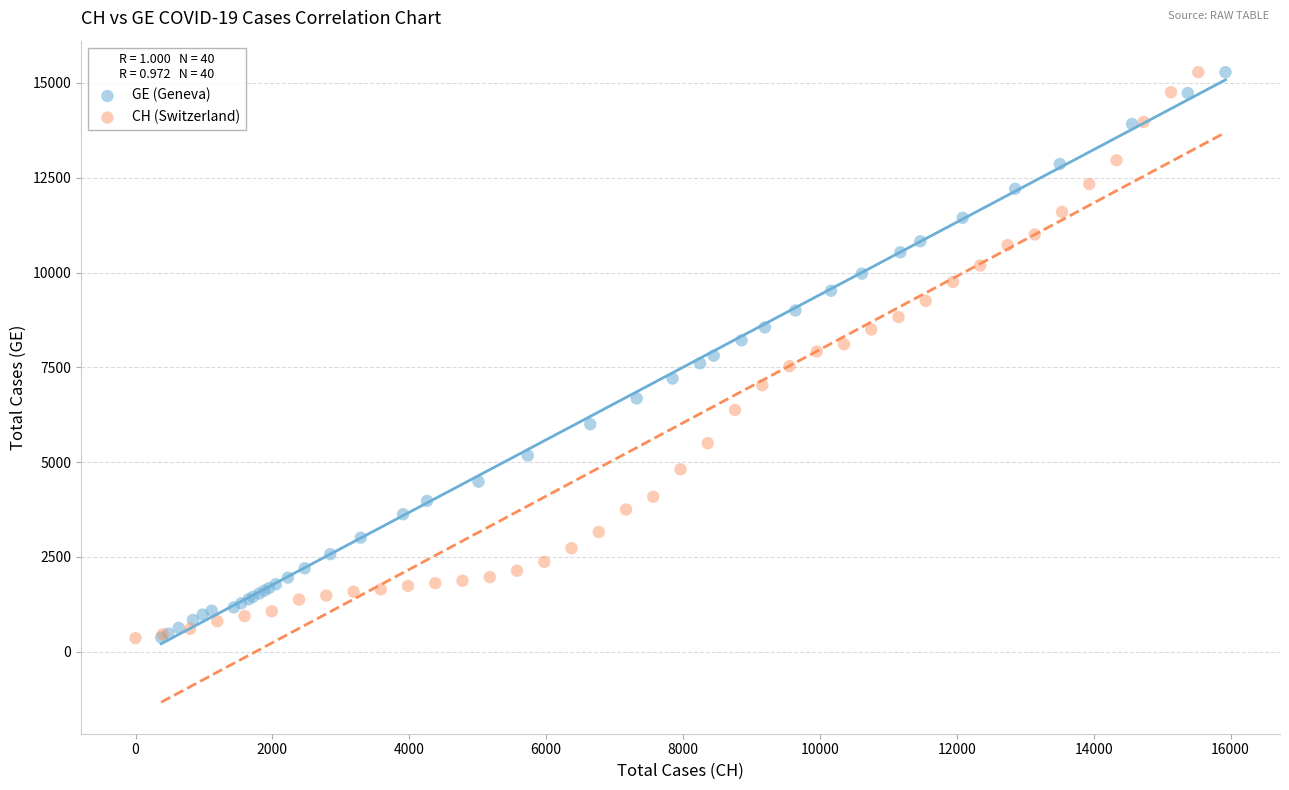

What are all the series names shown in the legend?

GE (Geneva), CH (Switzerland)